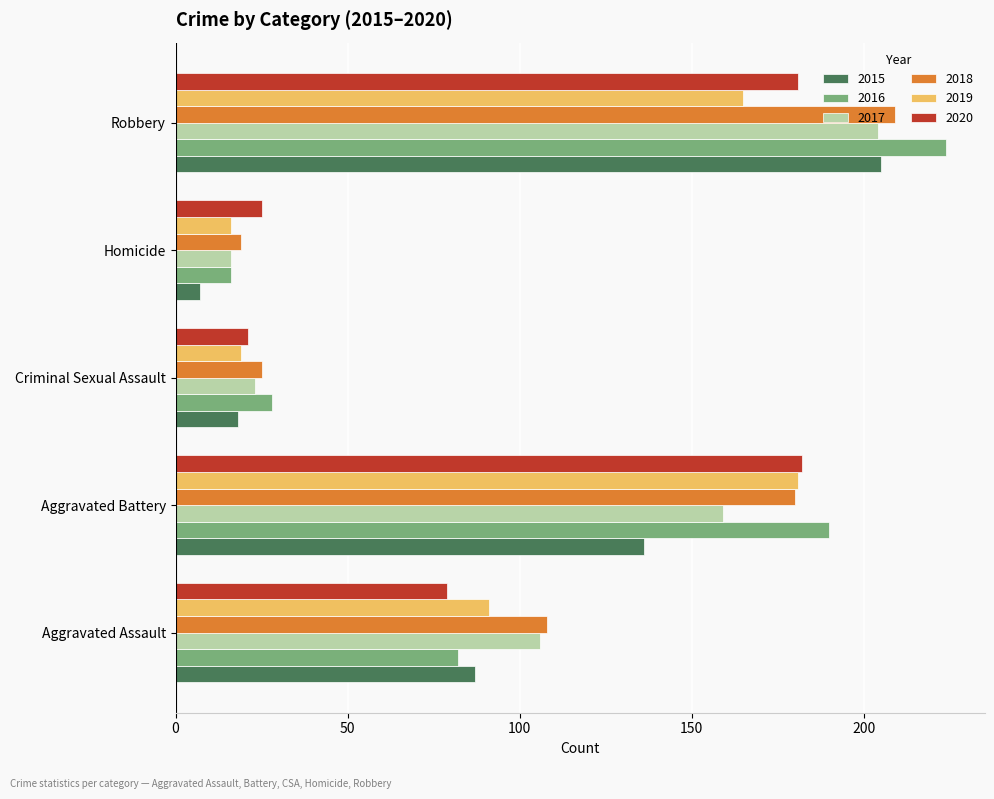

What is the difference between the maximum and minimum values in the 2017 series?

188